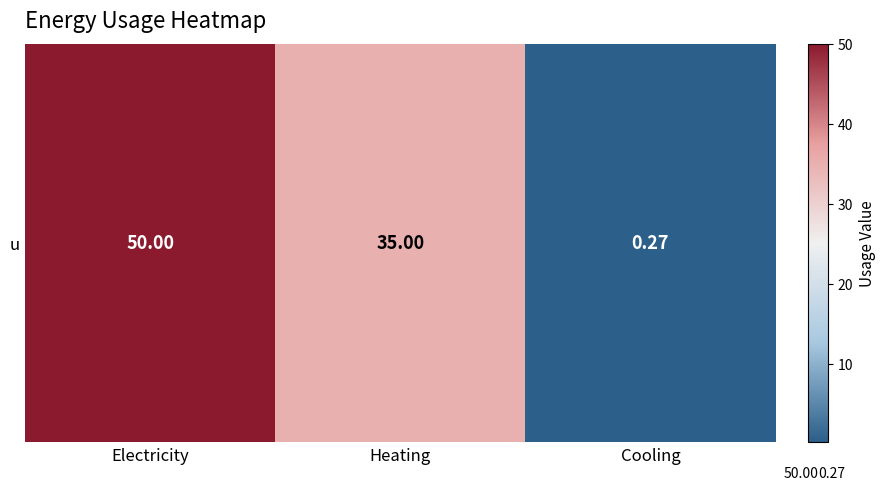

Which has a higher value, Cooling or Electricity?

Electricity